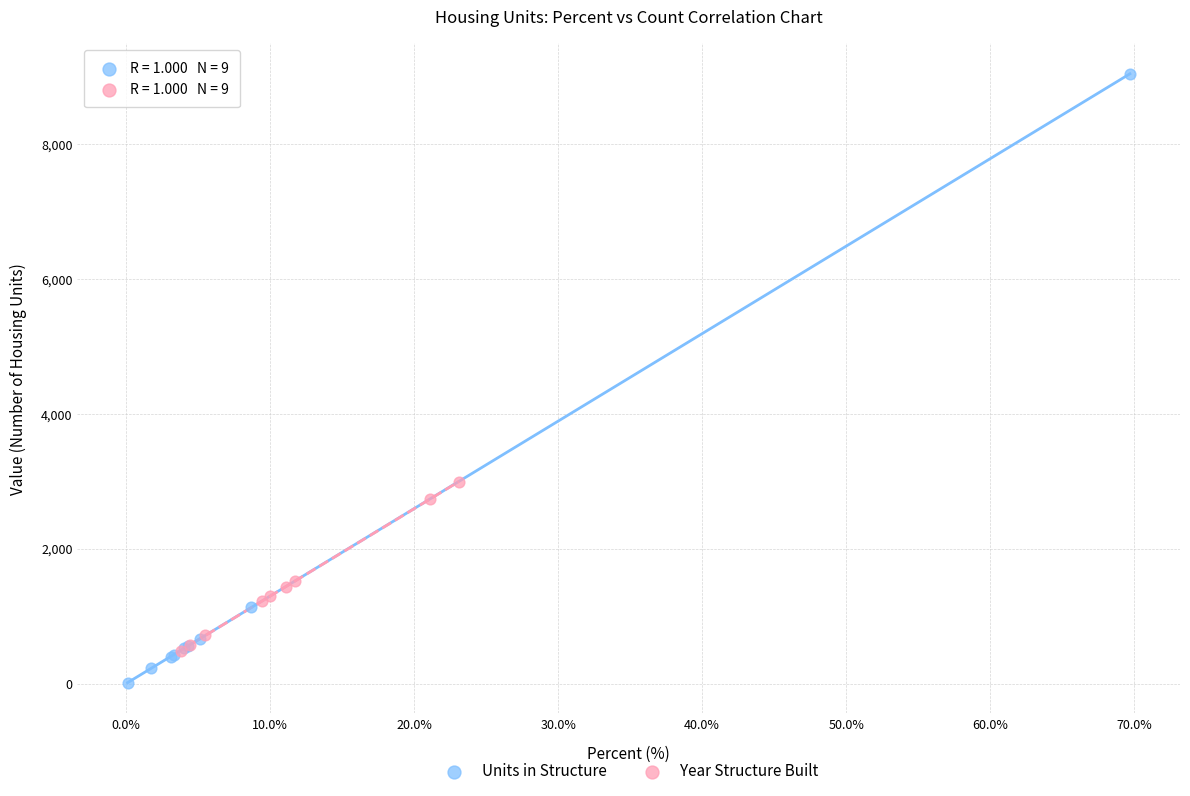

Which series has the largest Y range (max minus min)?

Units in Structure